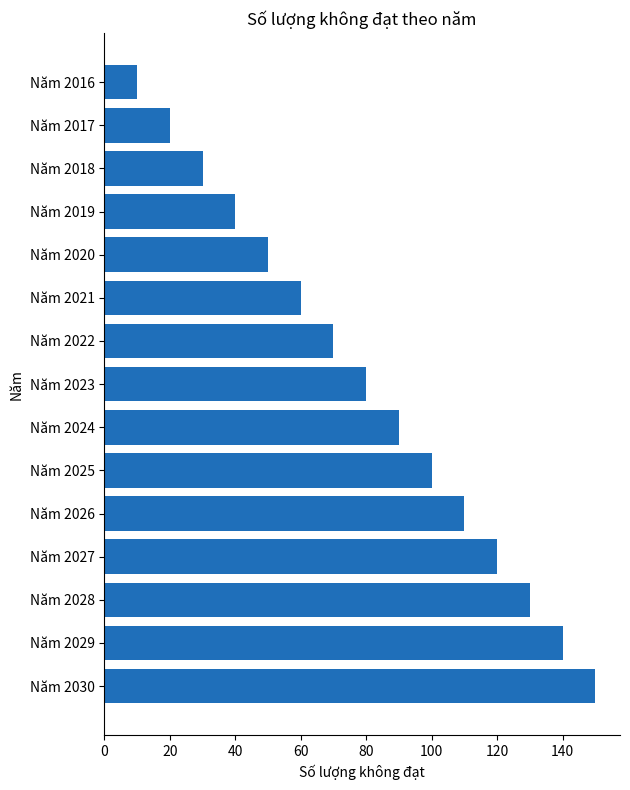

How many data points are less than 80?

7